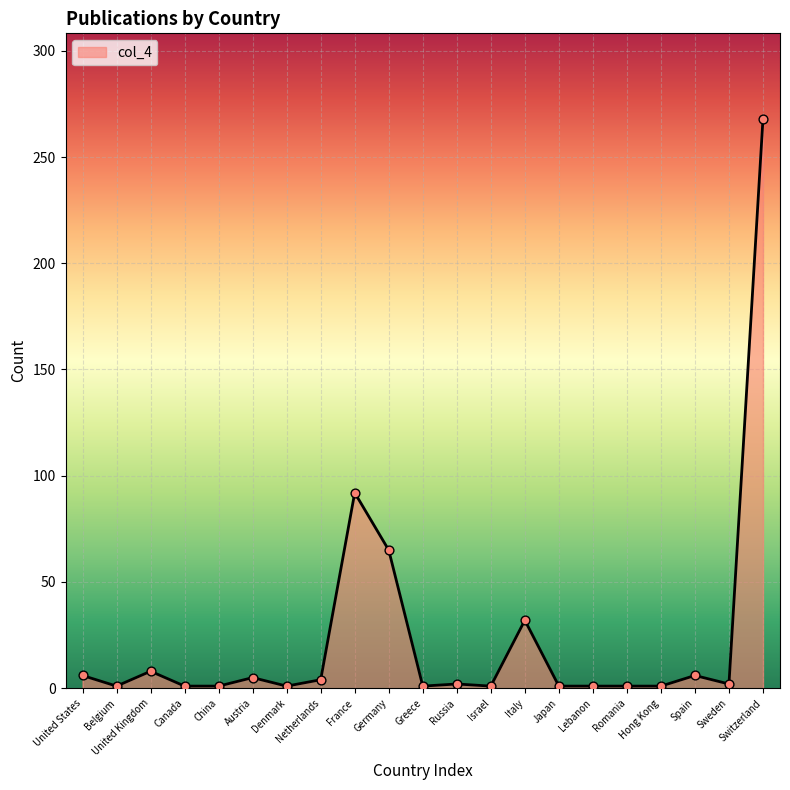

Is it true that the value at France is 92?

True